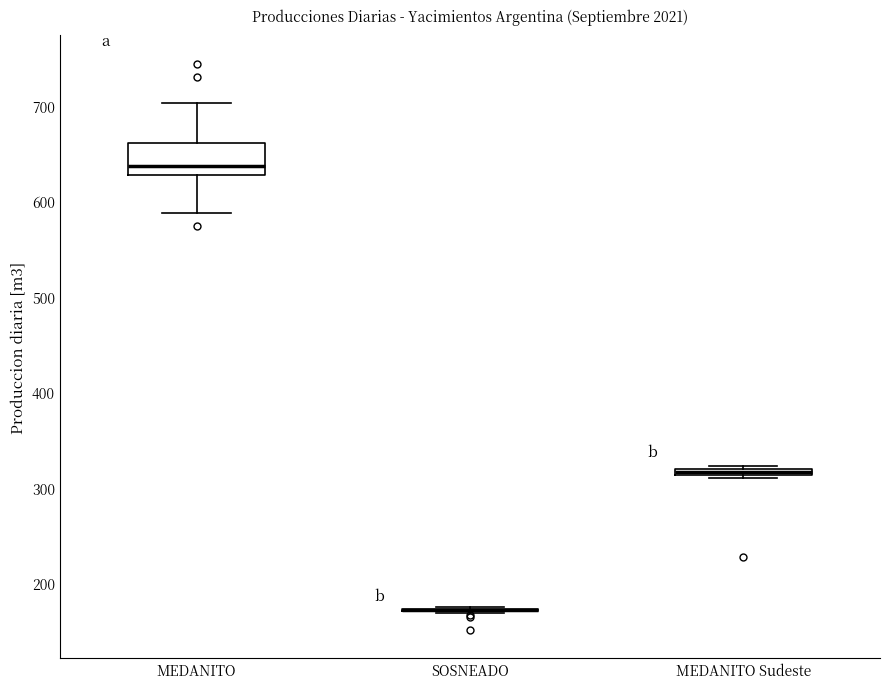

Which box is the tallest, from its lower edge to its upper edge?

MEDANITO